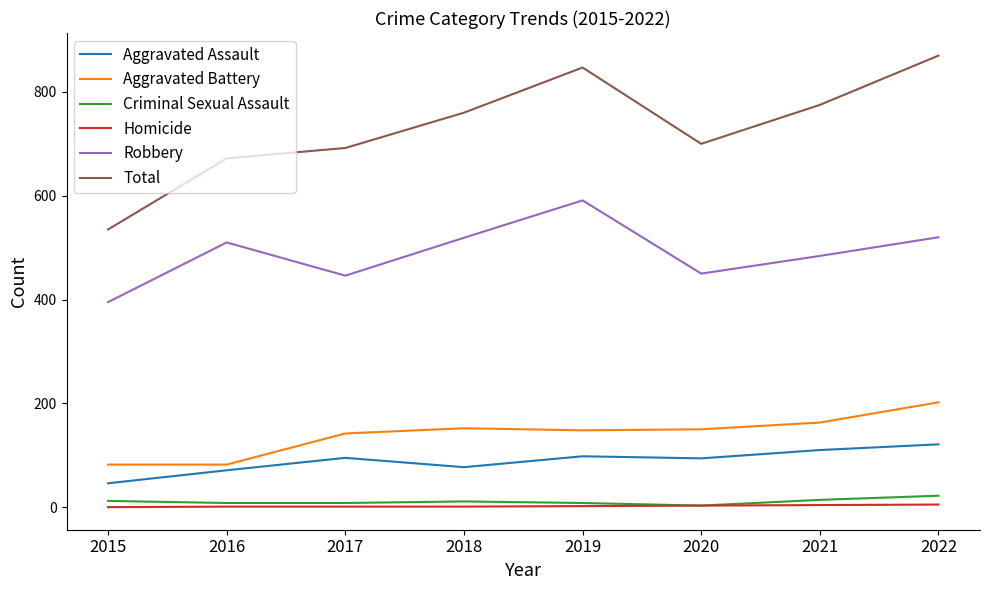

True or false: Aggravated Assault and Aggravated Battery intersect in this chart.

False